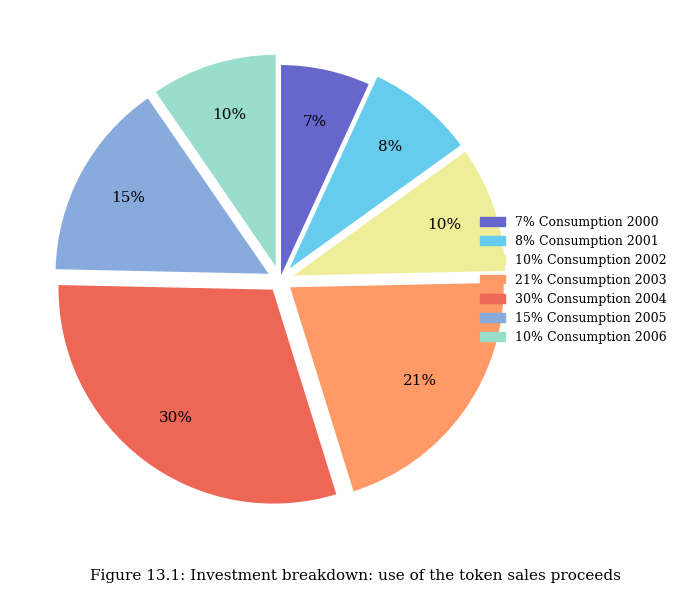

What is the largest slice in the pie chart?

30% Consumption 2004